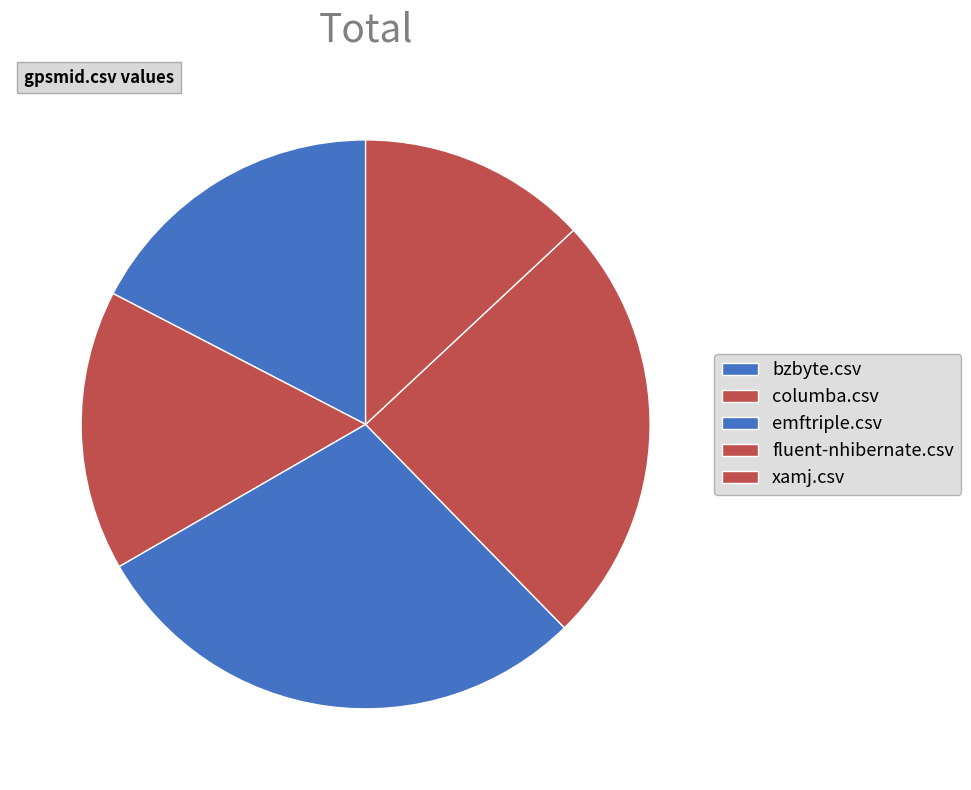

Is it true that xamj.csv is 13% of the pie?

True